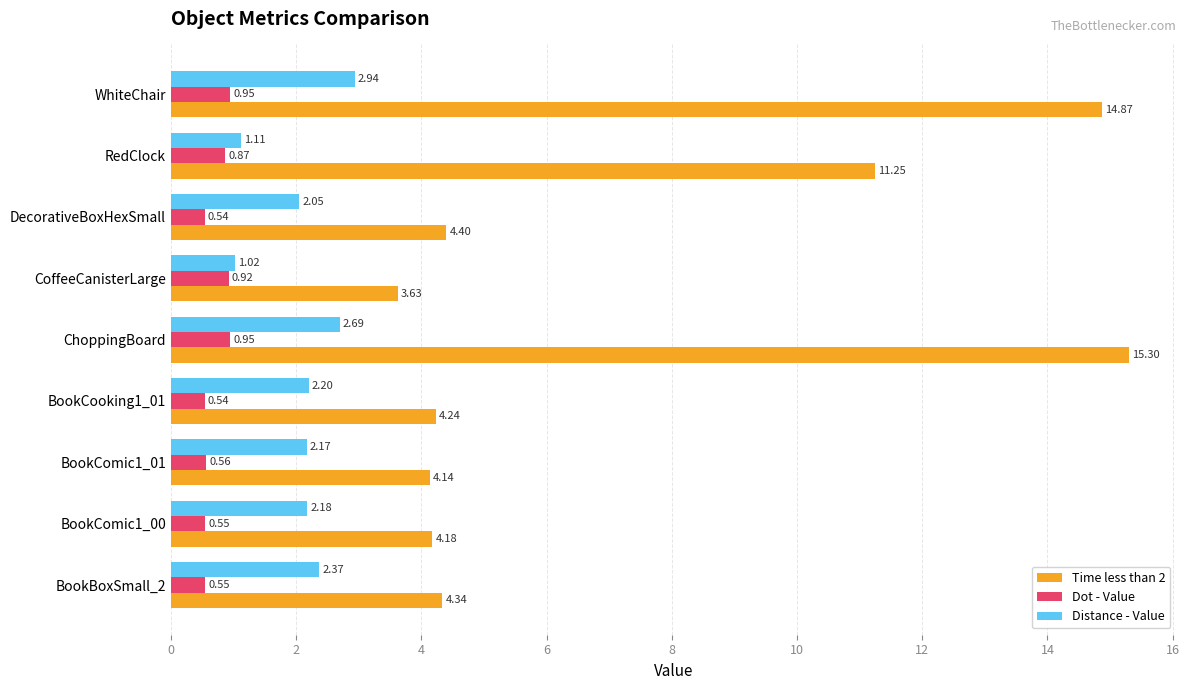

What is the sum of all Time less than 2 values?

66.3